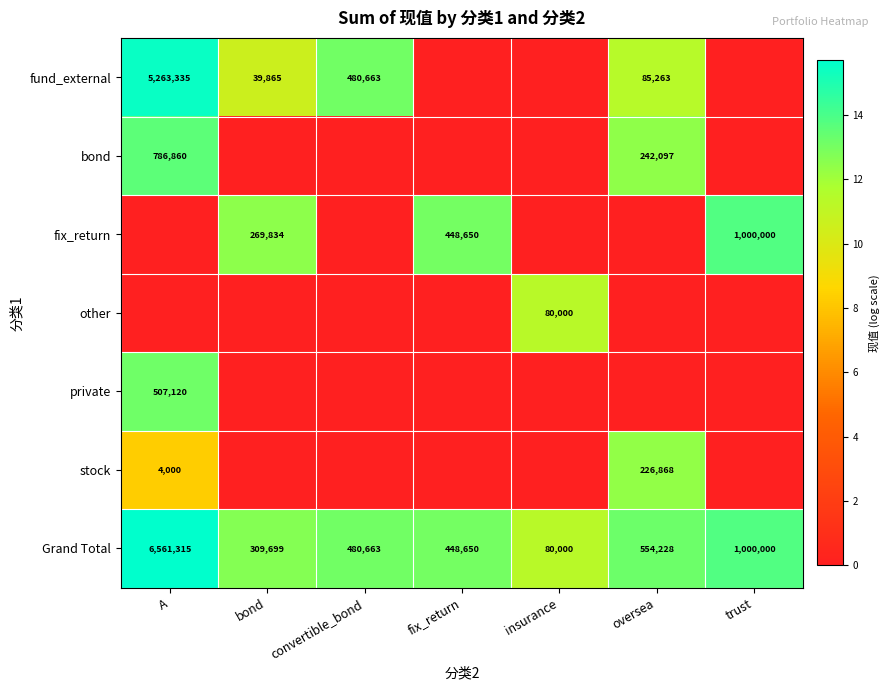

What is the greatest value displayed?

15.7